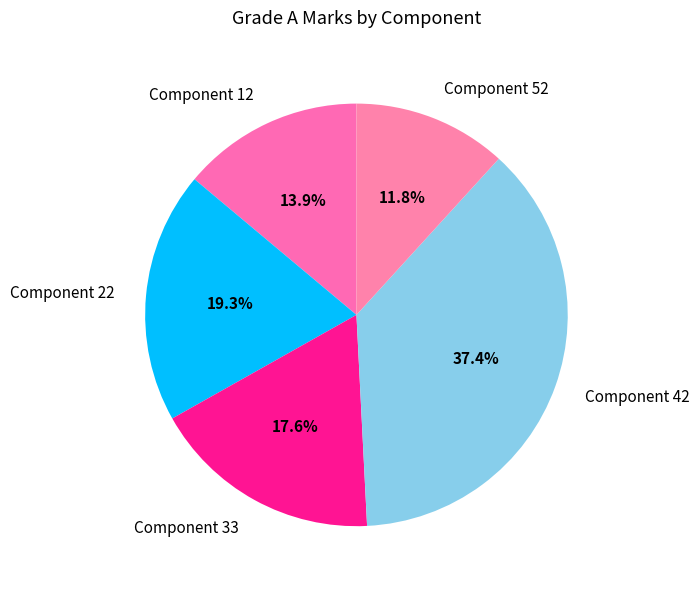

Which category has the biggest portion of the pie?

Component 42